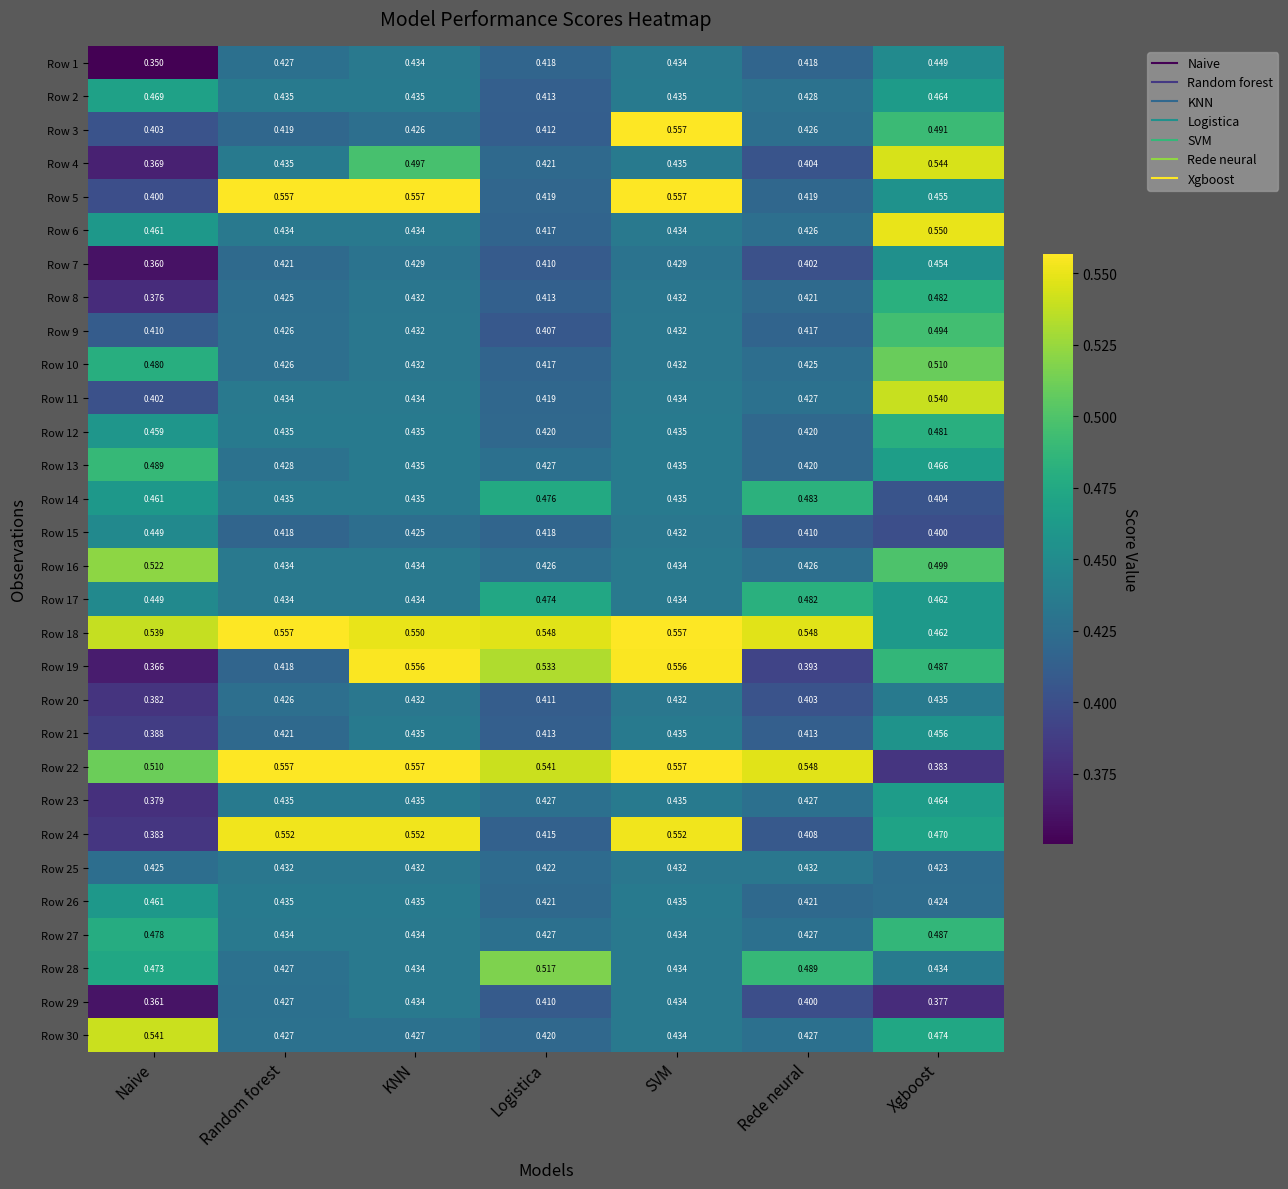

At which category is the sum across all series the highest?

Xgboost